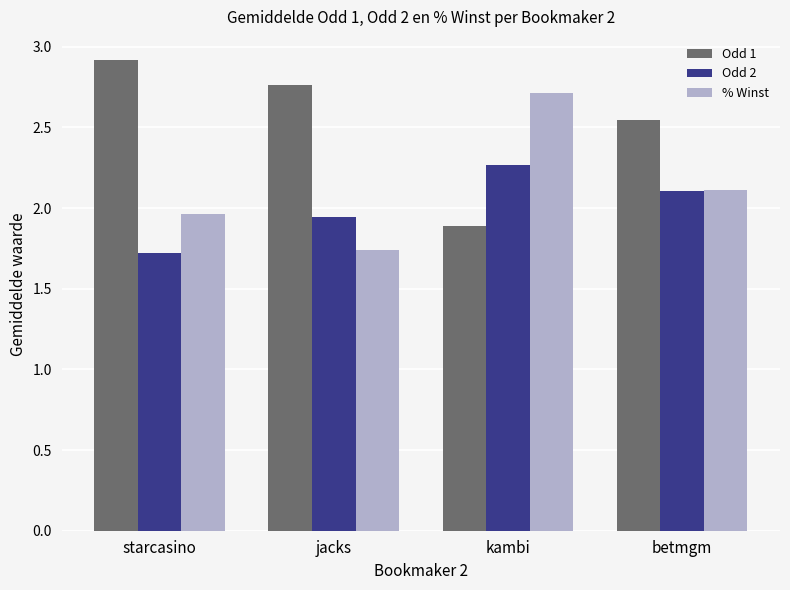

What is the maximum value for % Winst?

2.7